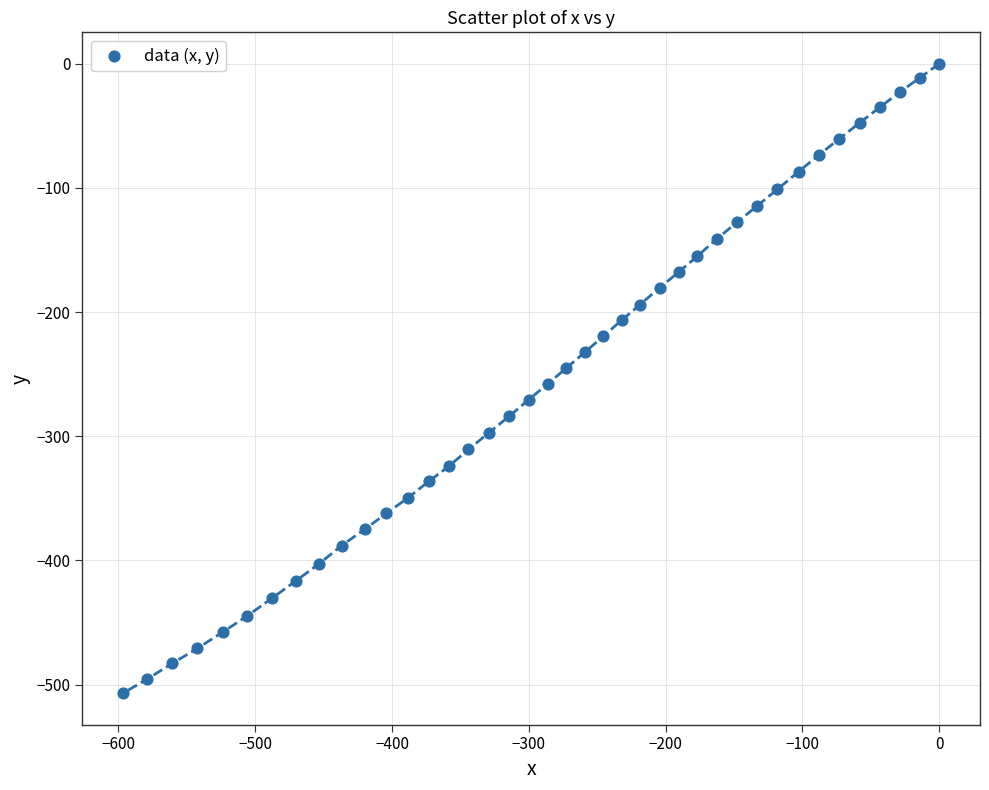

What is the range of X values (max minus min)?

596.5